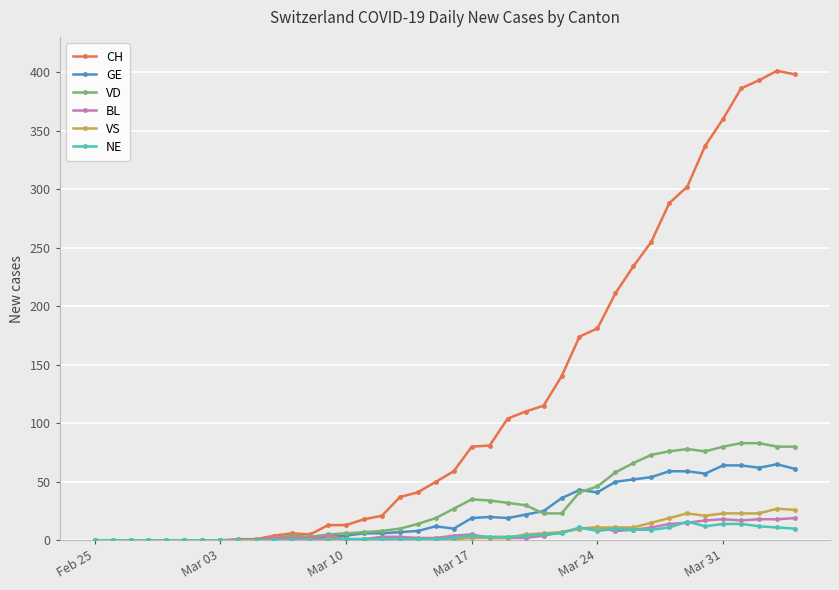

How many data points in CH are less than 59?

20